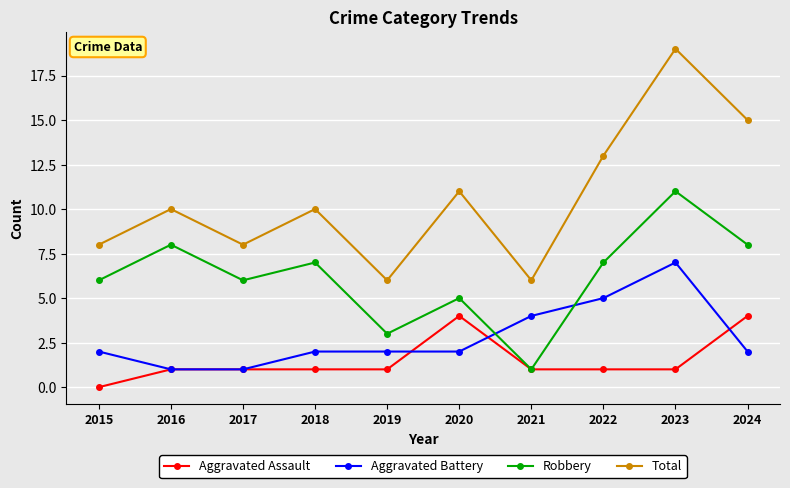

Which series has the largest total across all categories?

Total